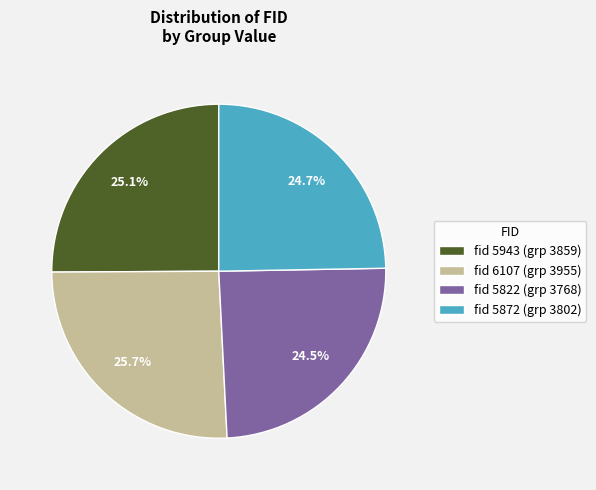

What is the ratio of the value at fid 5872 (grp 3802) to the value at fid 6107 (grp 3955)?

1.0